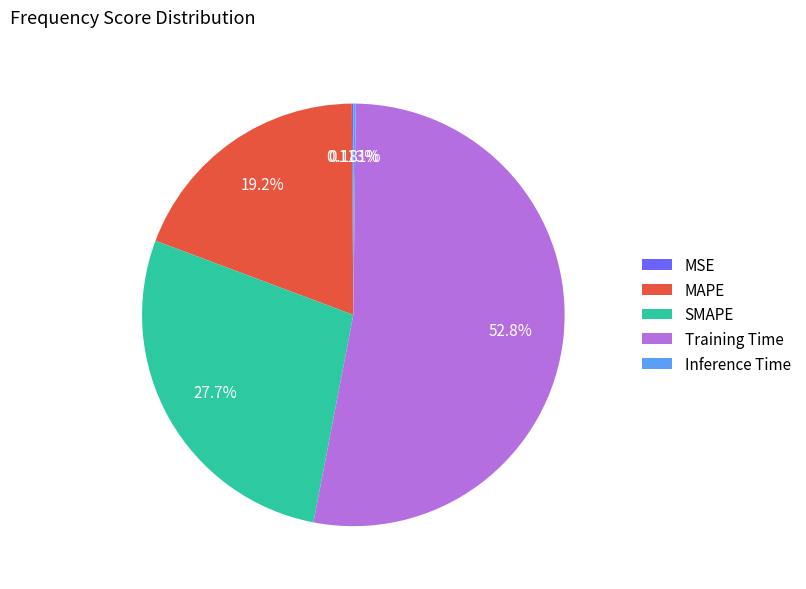

Which category has the biggest portion of the pie?

Training Time